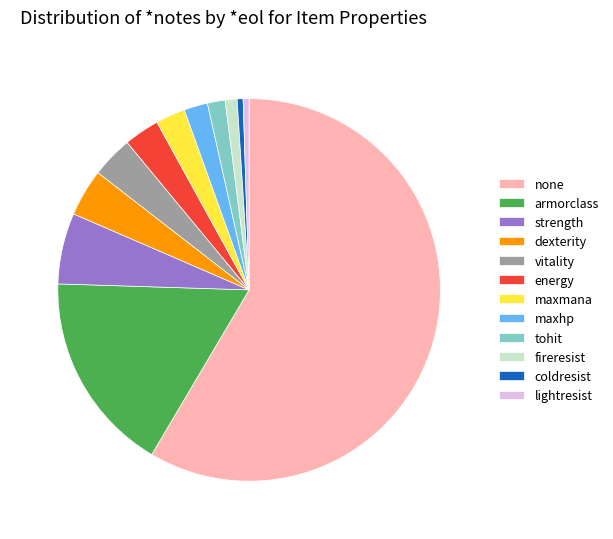

Count the number of slices in the pie.

12